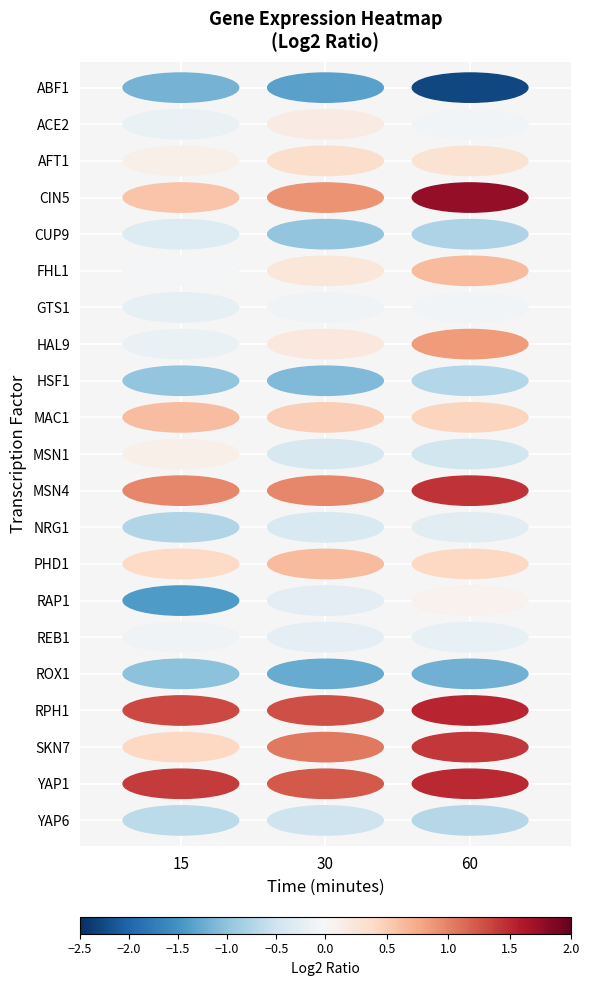

The SKN7 series shows 0.2 at ABF1. True or false?

False